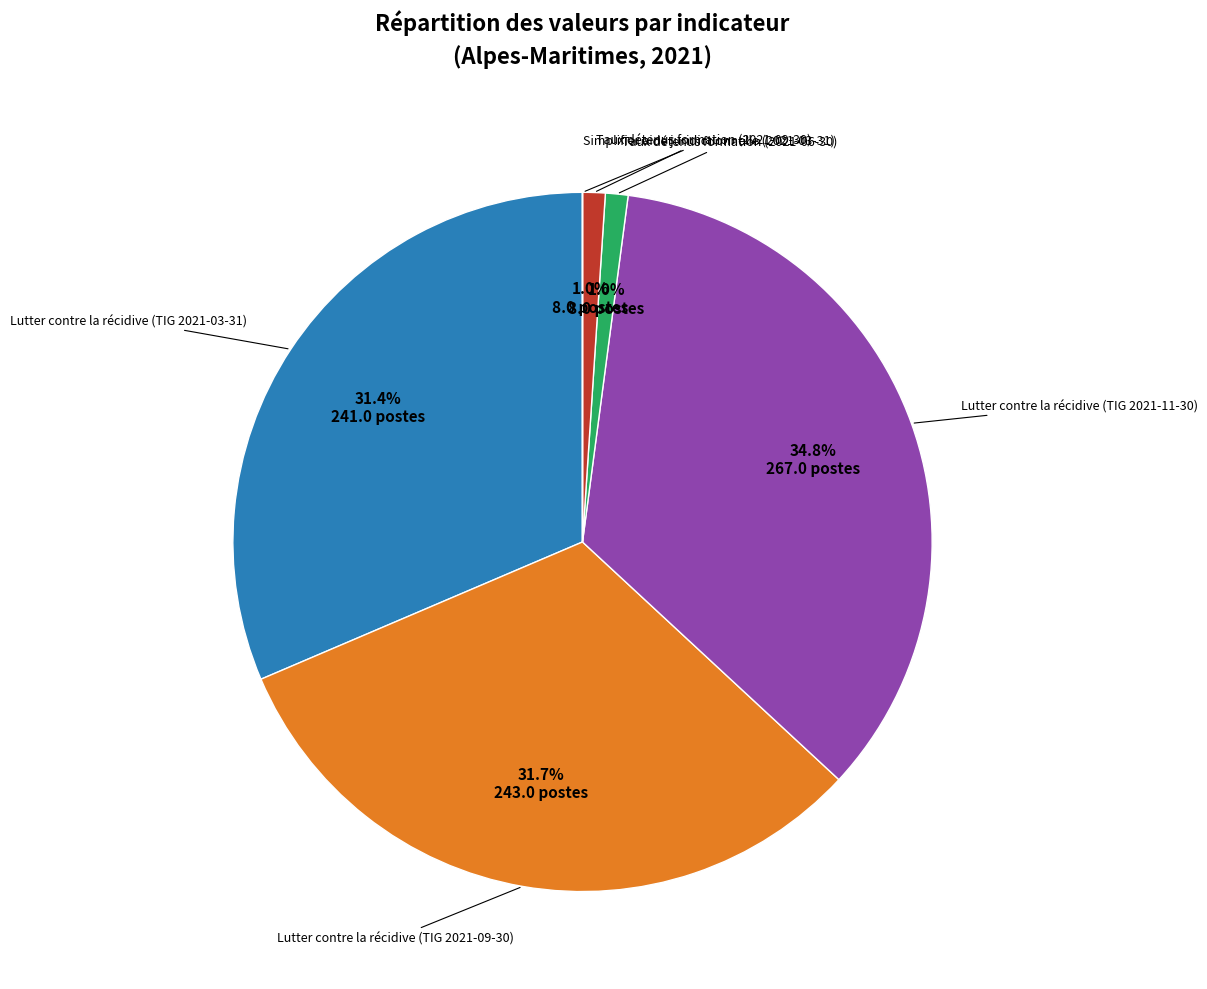

Is there a majority slice in this chart?

No